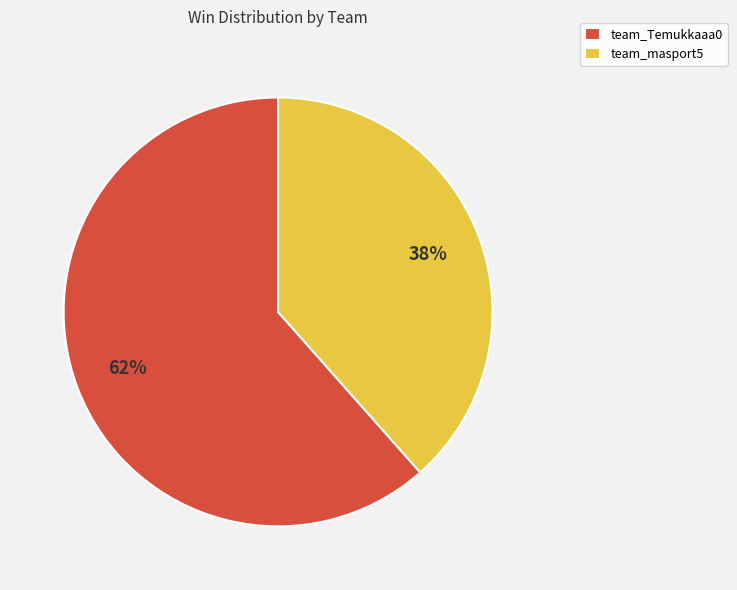

What is the ratio of the value at team_Temukkaaa0 to the value at team_masport5?

1.6